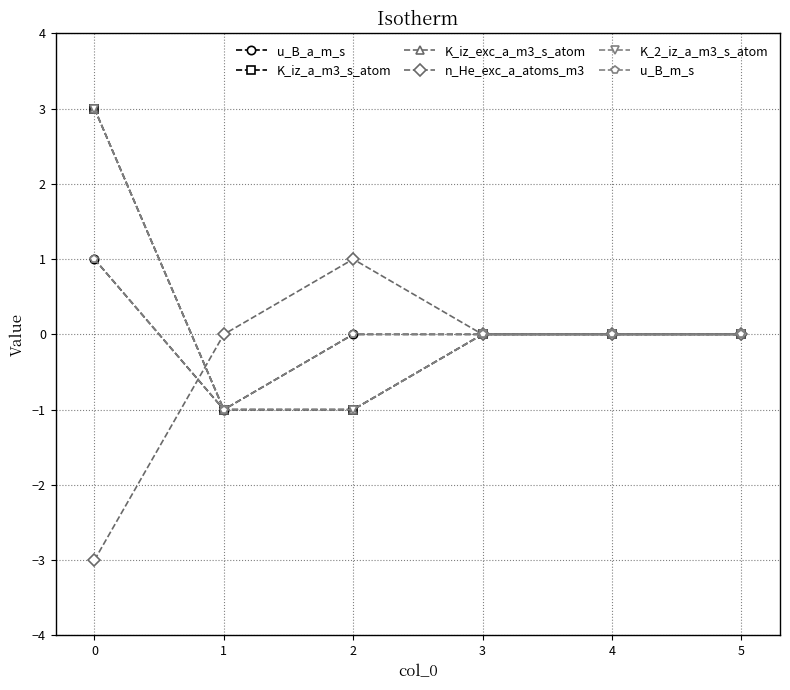

What is the maximum value shown in the chart?

3